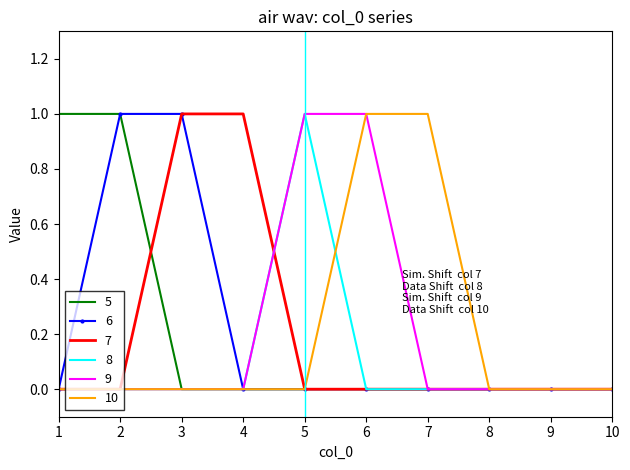

Reading left to right, extract all data points from this chart.

5: 1=1	2=1	3=0	4=0	5=0	6=0	7=0	8=0	9=0	10=0
6: 1=0	2=1	3=1	4=0	5=0	6=0	7=0	8=0	9=0	10=0
7: 1=0	2=0	3=1	4=1	5=0	6=0	7=0	8=0	9=0	10=0
8: 1=0	2=0	3=0	4=0	5=1	6=0	7=0	8=0	9=0	10=0
9: 1=0	2=0	3=0	4=0	5=1	6=1	7=0	8=0	9=0	10=0
10: 1=0	2=0	3=0	4=0	5=0	6=1	7=1	8=0	9=0	10=0